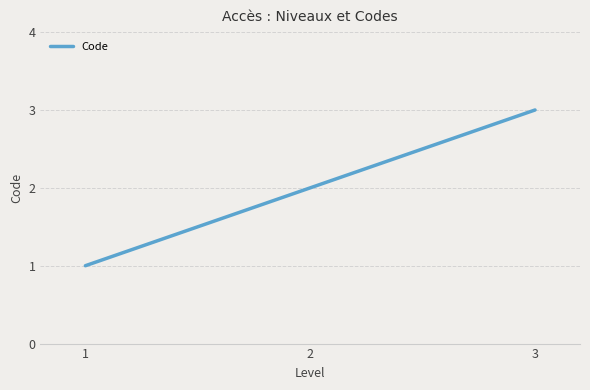

Reading left to right, extract all data points from this chart.

1=1	2=2	3=3